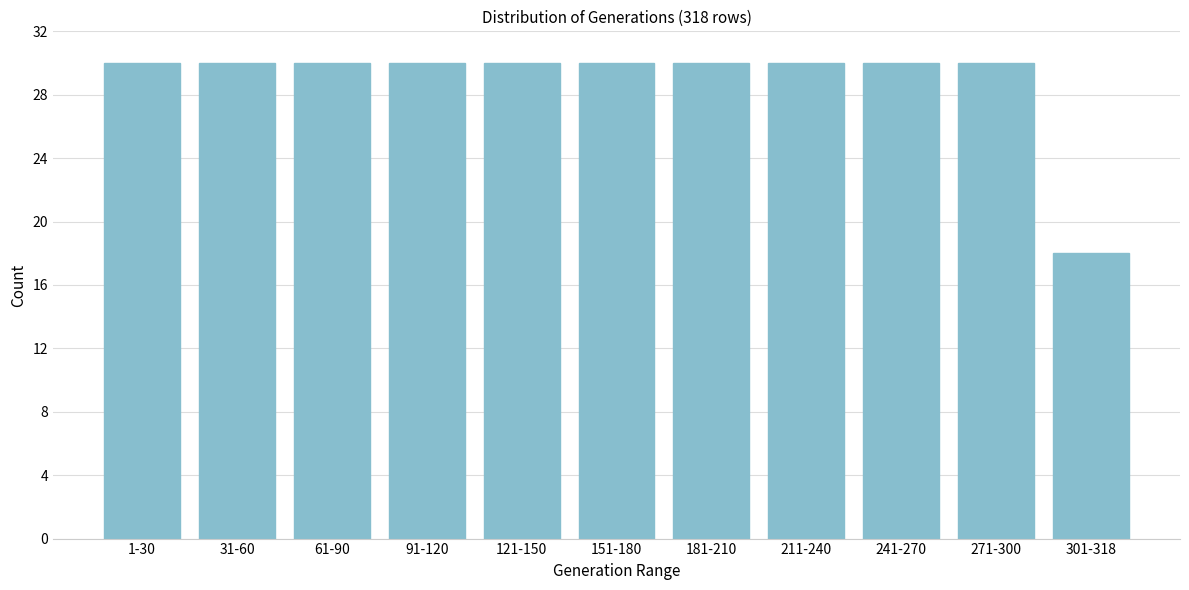

Reading left to right, list all the values displayed in this chart.

1-30=30	31-60=30	61-90=30	91-120=30	121-150=30	151-180=30	181-210=30	211-240=30	241-270=30	271-300=30	301-318=18